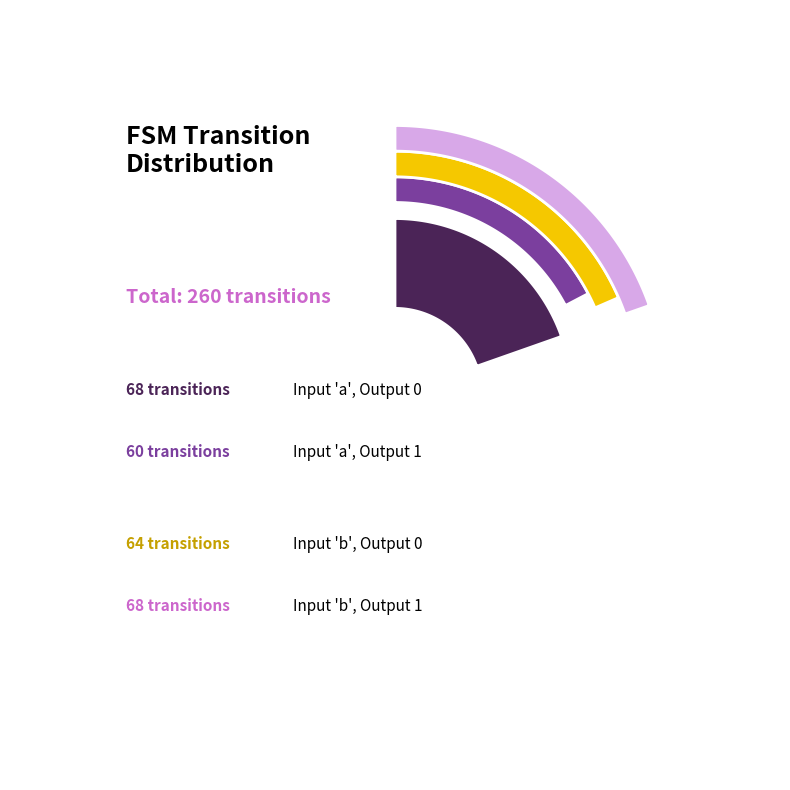

Is the sum of output_symbol=0, input=a and output_symbol=1, input=b greater than half?

Yes